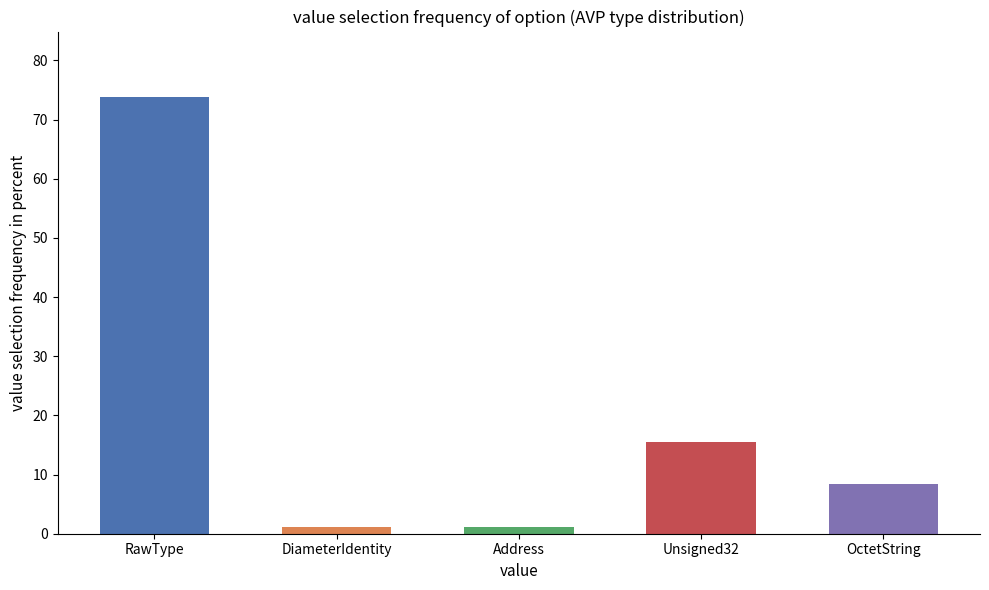

What is the minimum value shown in the chart?

1.2